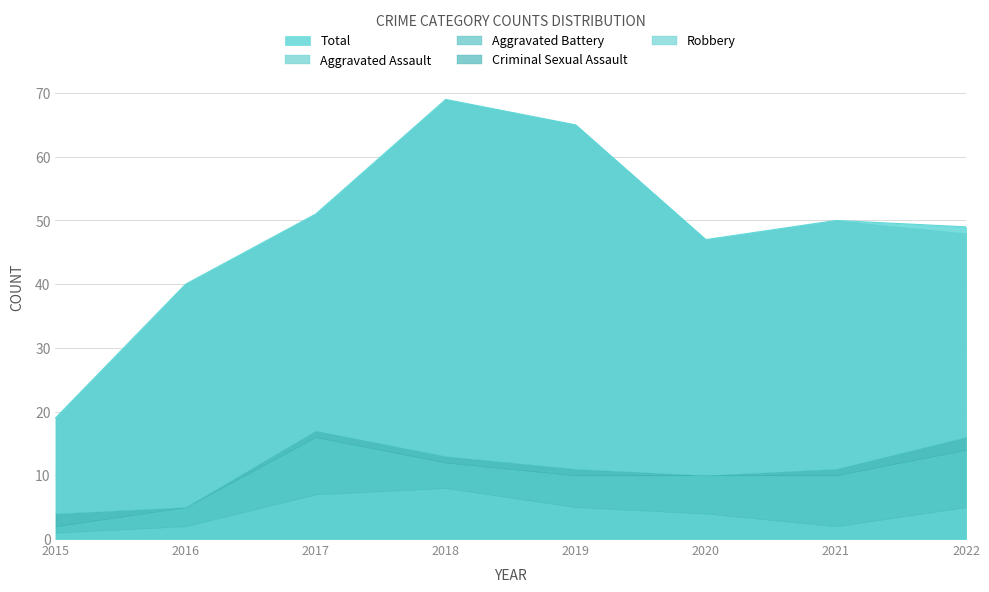

How many Criminal Sexual Assault values are between 1 and 2?

6